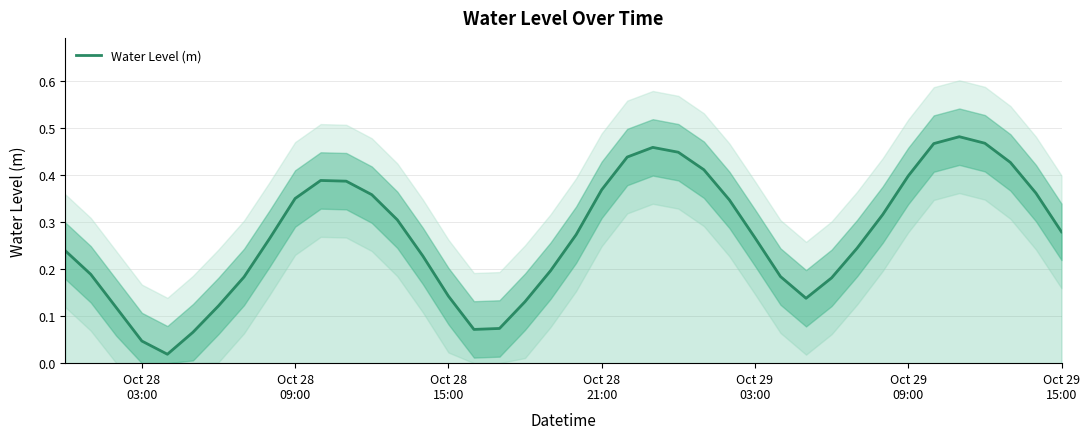

How many lines are shown in the chart?

1